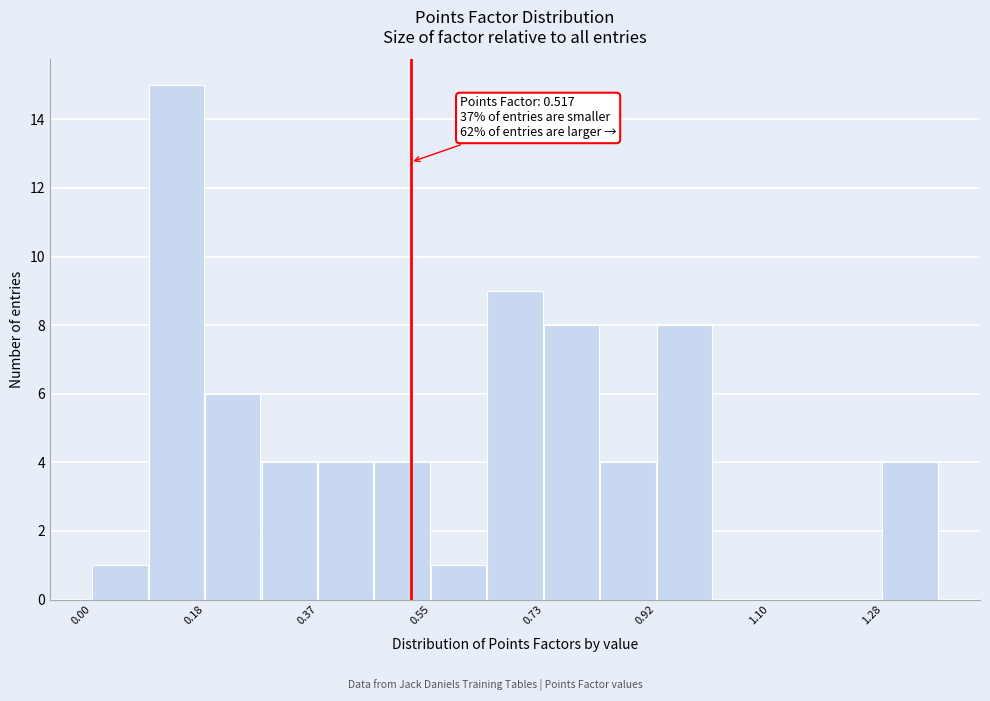

Which range on the x-axis has the tallest bar?

0.10 to 0.18